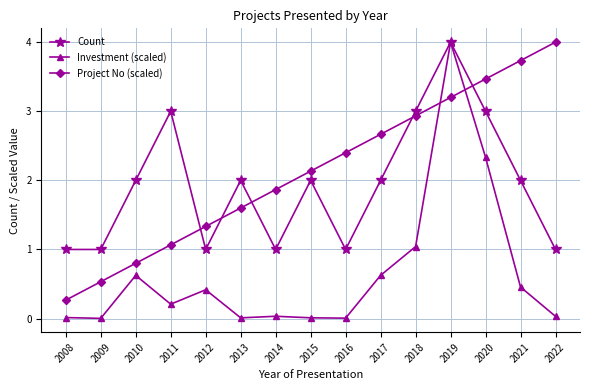

How many intersections are there between Count and Project No (scaled)?

5